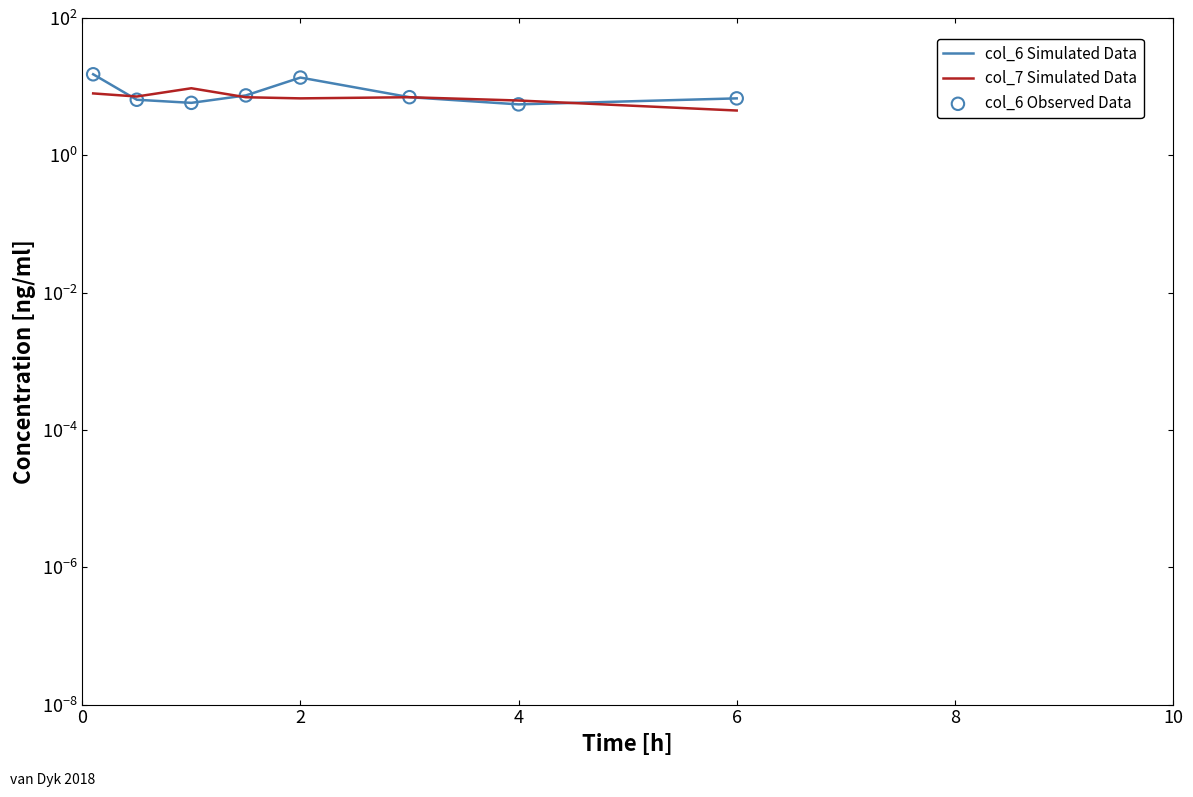

Which series contains the lowest Y value?

col_7 Simulated Data